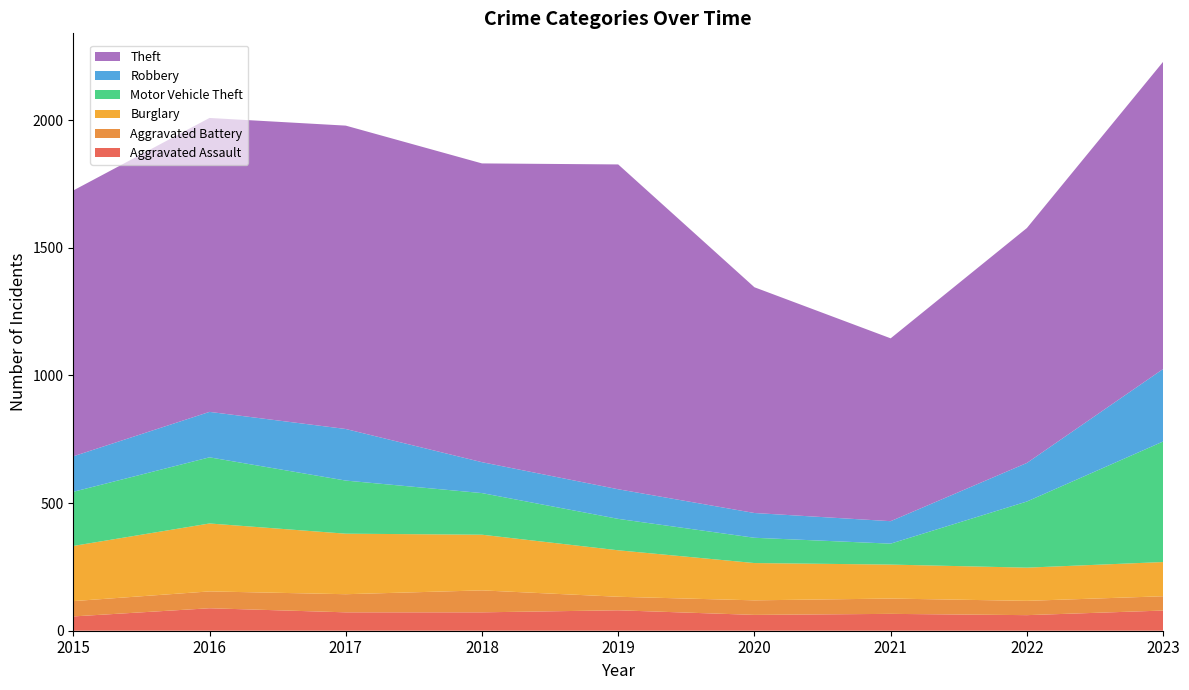

Reading right to left, what are all the values shown in this chart?

Aggravated Assault: 2023=79	2022=61	2021=66	2020=62	2019=80	2018=72	2017=72	2016=88	2015=56
Aggravated Battery: 2023=56	2022=56	2021=60	2020=57	2019=53	2018=86	2017=71	2016=66	2015=60
Burglary: 2023=134	2022=130	2021=133	2020=146	2019=182	2018=218	2017=237	2016=266	2015=216
Motor Vehicle Theft: 2023=472	2022=259	2021=82	2020=99	2019=123	2018=163	2017=208	2016=259	2015=212
Robbery: 2023=284	2022=151	2021=88	2020=97	2019=116	2018=121	2017=202	2016=178	2015=139
Theft: 2023=1203	2022=920	2021=716	2020=884	2019=1272	2018=1170	2017=1188	2016=1151	2015=1041